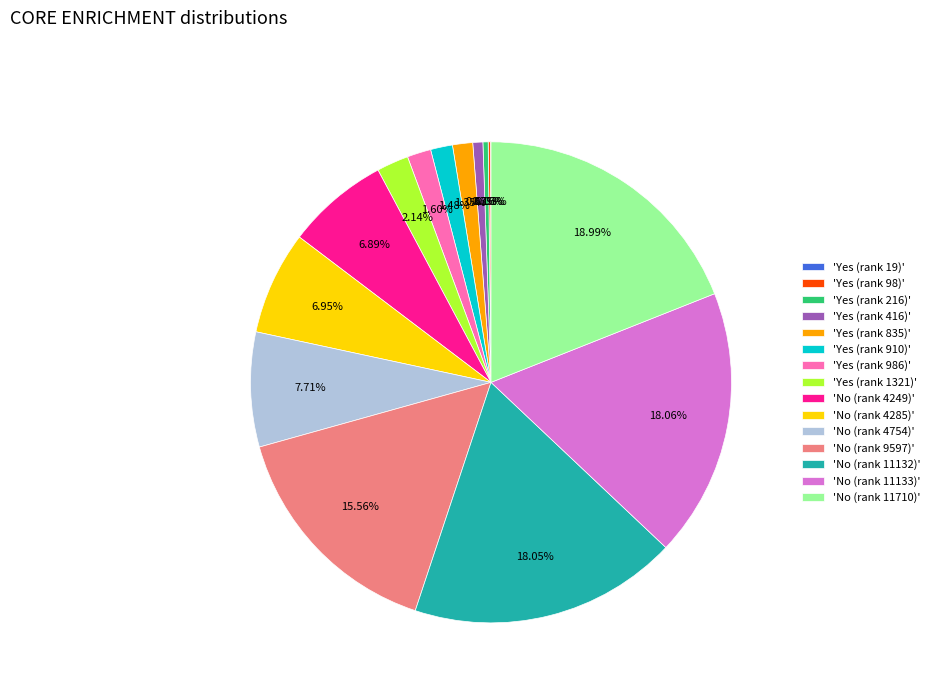

Is there a majority slice in this chart?

No